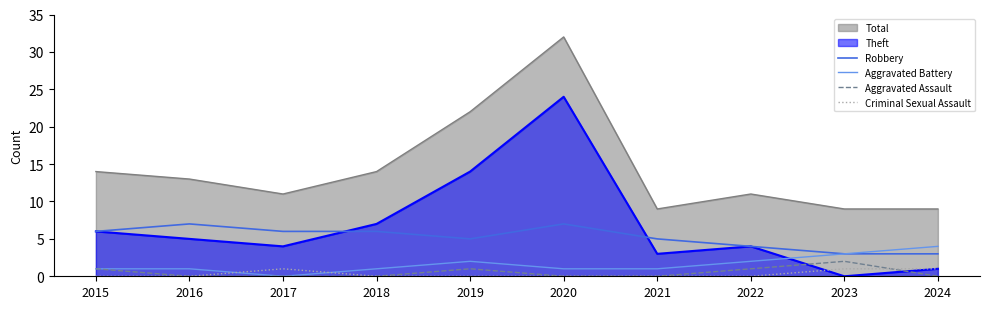

Does the chart display data point markers on the line(s)?

No